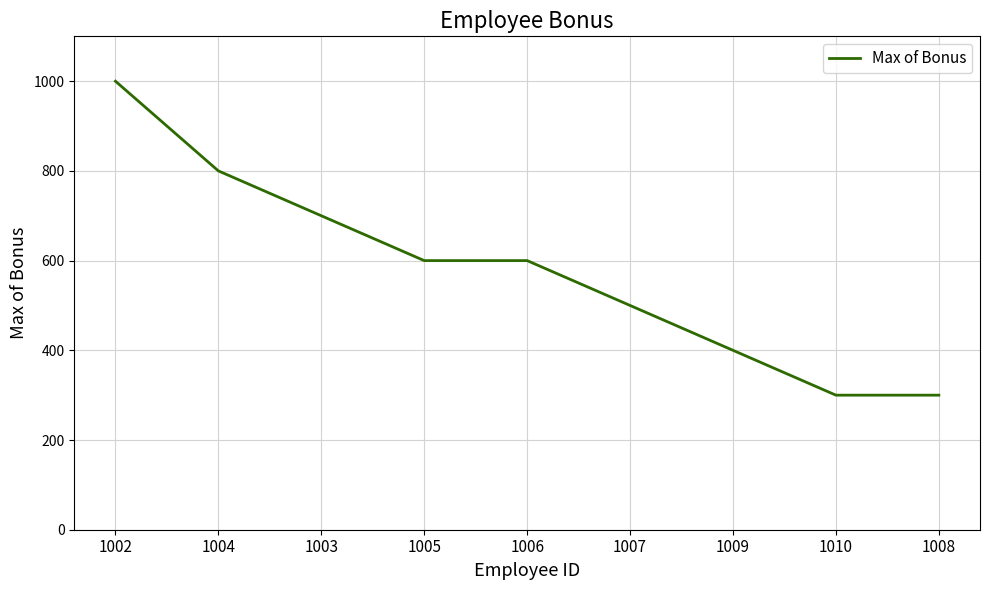

What is the difference between the second highest and second lowest values?

500